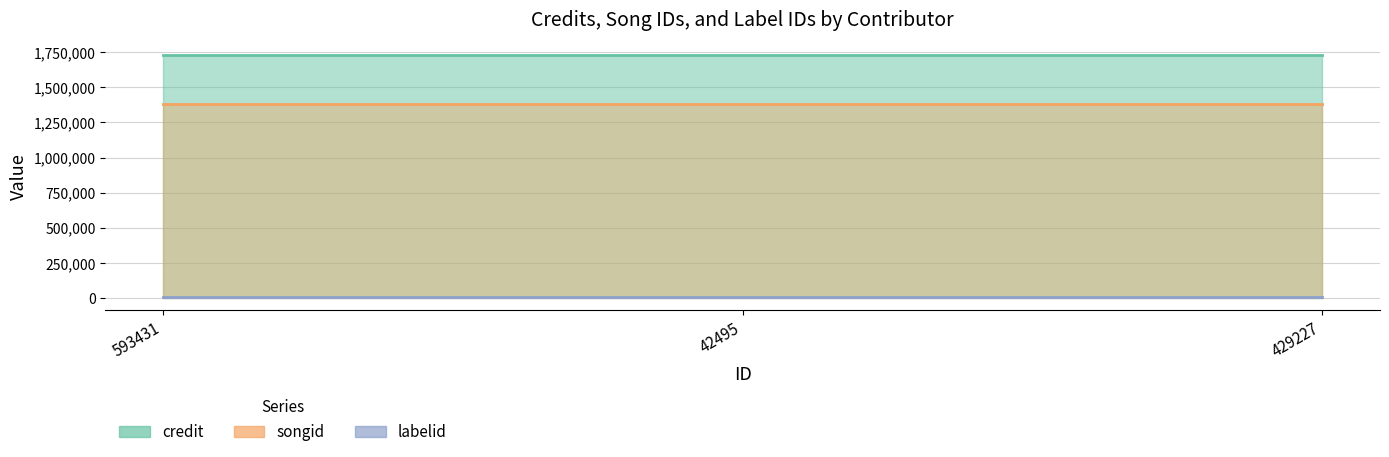

Reading right to left, transcribe all the data shown in this chart.

credit: 429227=1731883	42495=1731883	593431=1731883
songid: 429227=1379270	42495=1379270	593431=1379270
labelid: 429227=9786	42495=9786	593431=9786